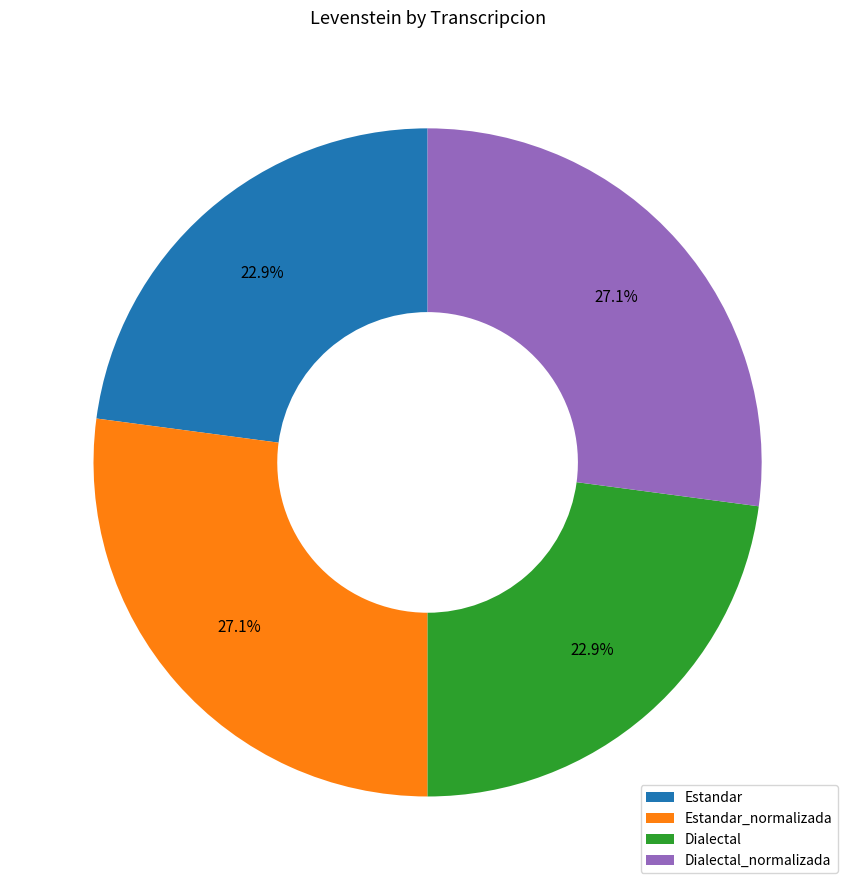

What percentage is the Estandar slice, to the nearest percent?

23%